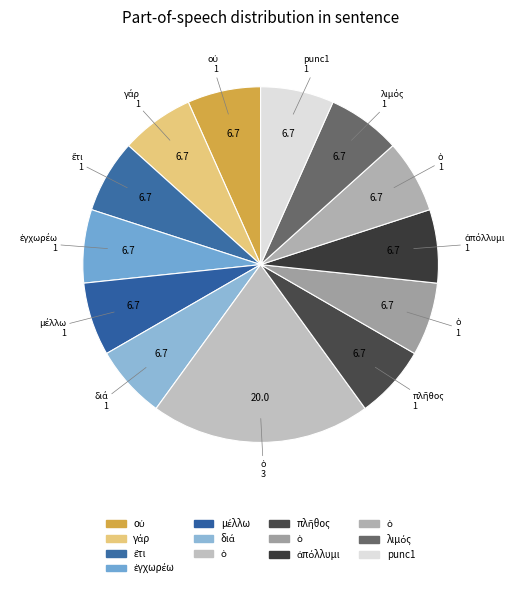

How many segments does this pie chart have?

13